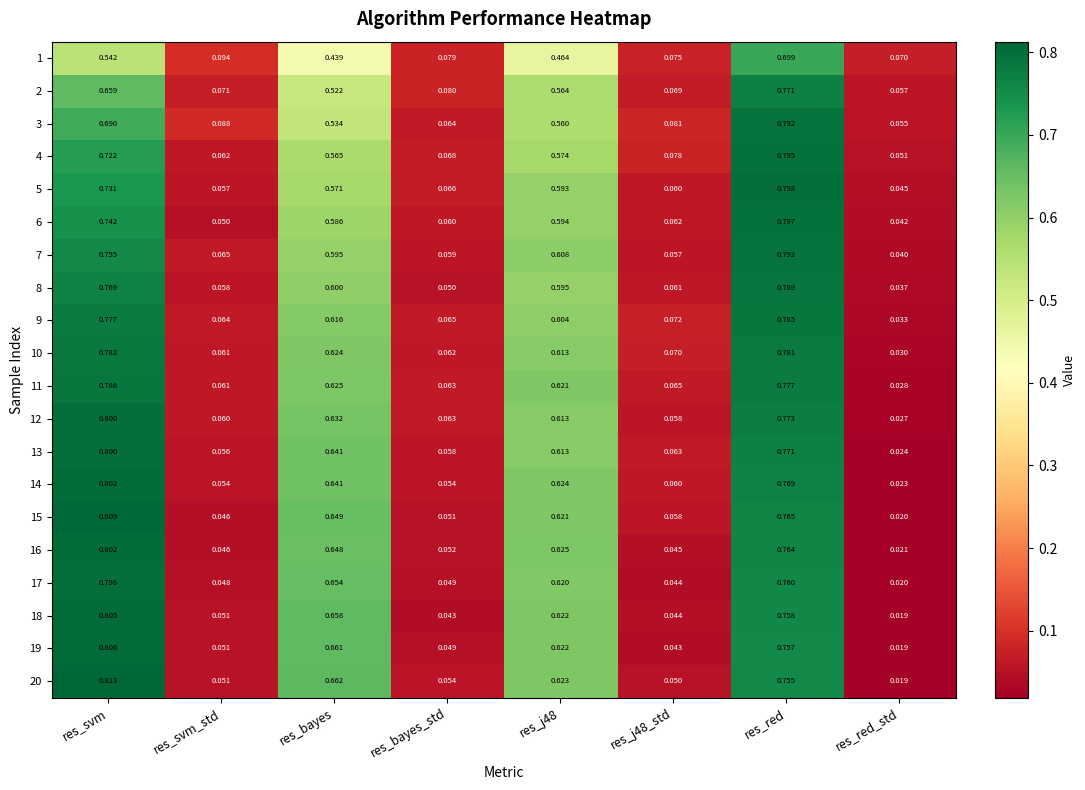

Which category has the lowest value across all series?

res_red_std